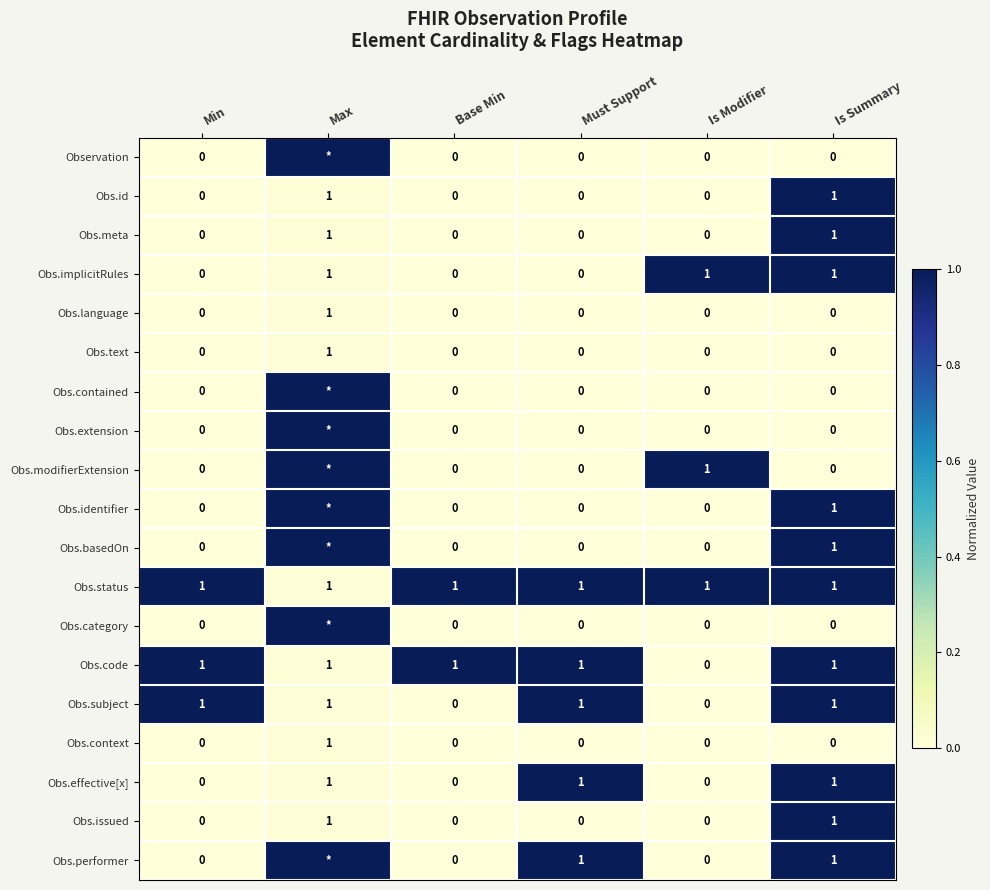

The Obs.language series shows -1 at Is Summary. True or false?

False